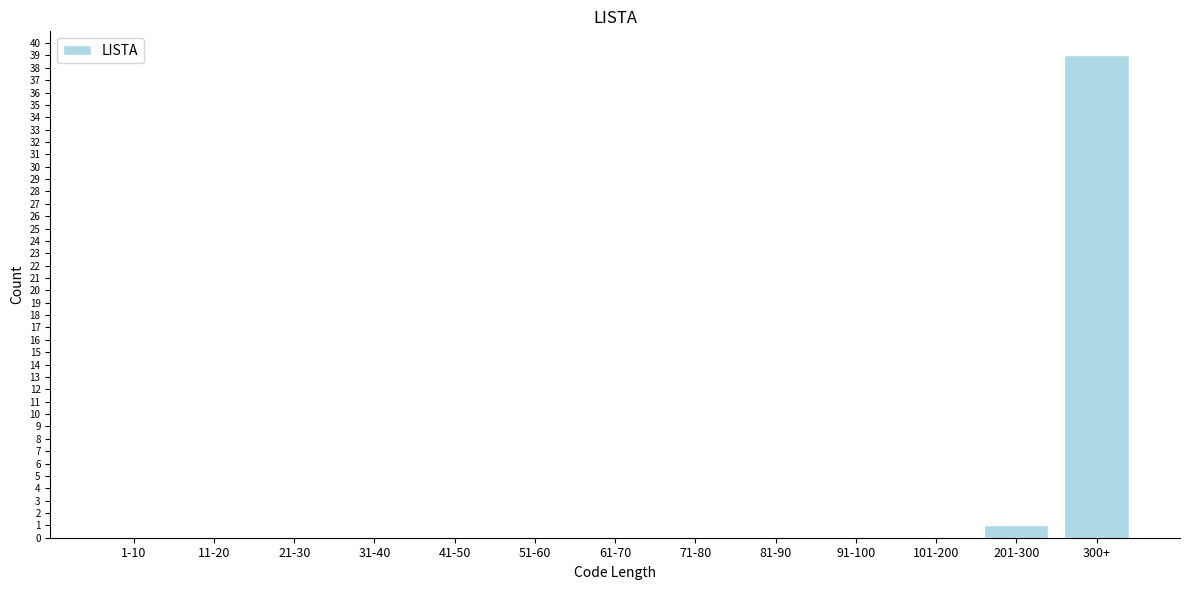

Reading right to left, what are all the values shown in this chart?

300+=39	201-300=1	101-200=0	91-100=0	81-90=0	71-80=0	61-70=0	51-60=0	41-50=0	31-40=0	21-30=0	11-20=0	1-10=0